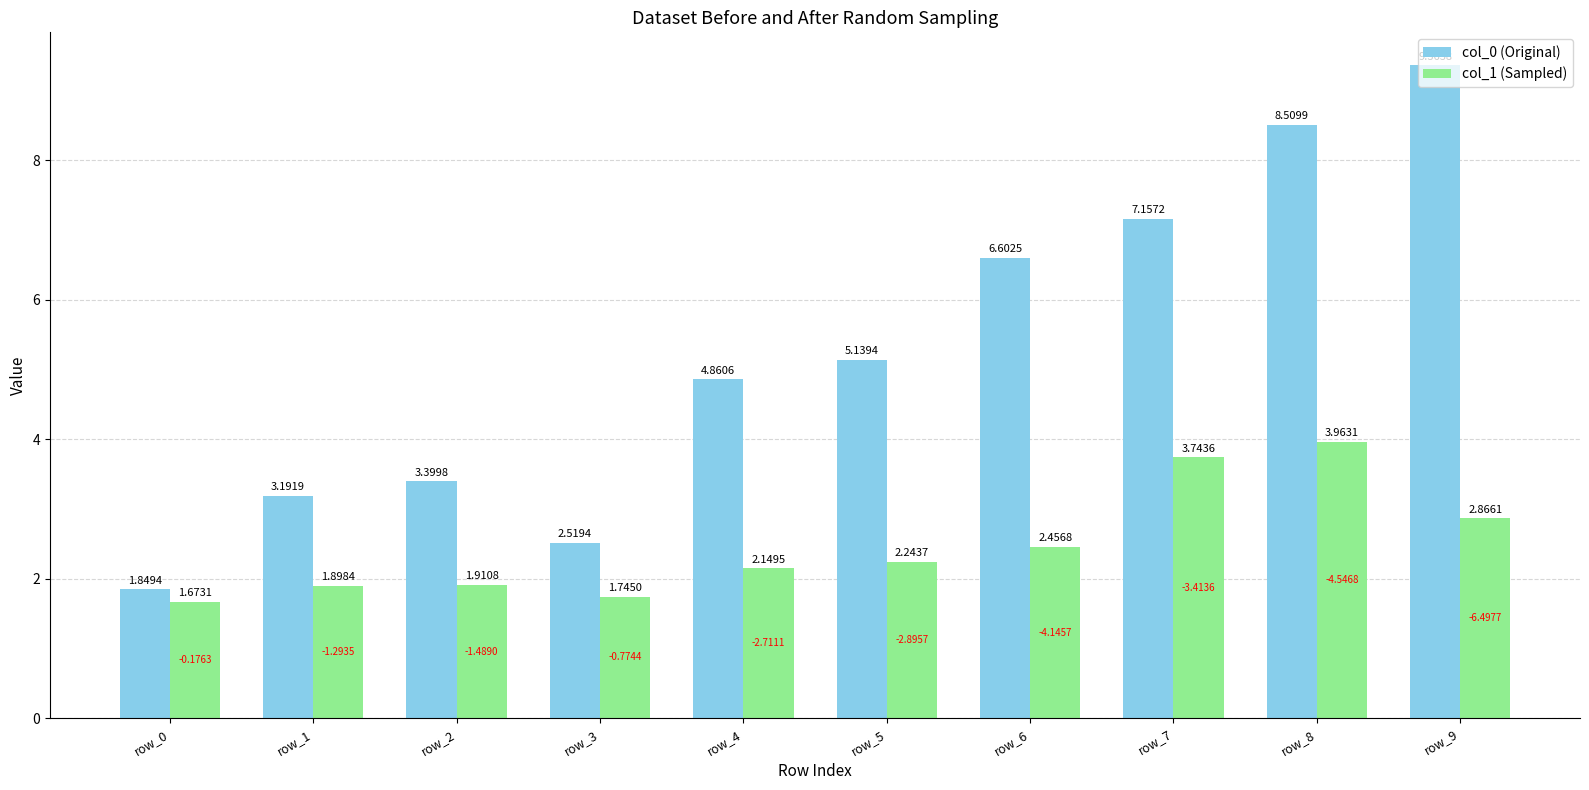

What is the spread (max minus min) of values at row_2?

1.5